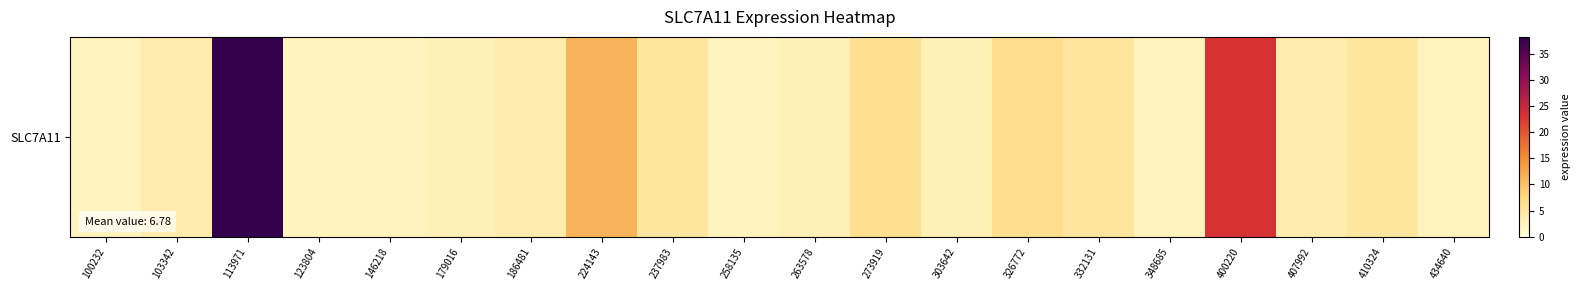

What is the sum of all values?

135.7